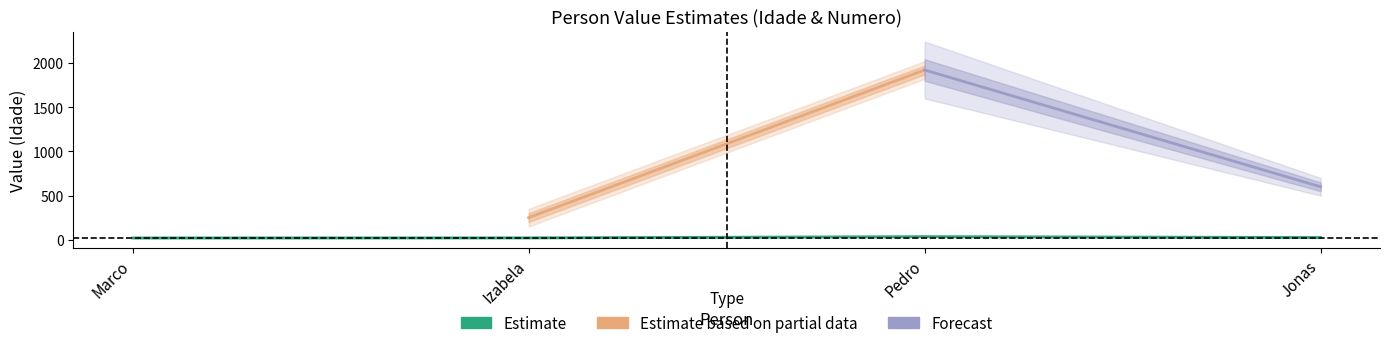

Rank the categories by value from lowest to highest.

Marco, Izabela, Jonas, Pedro